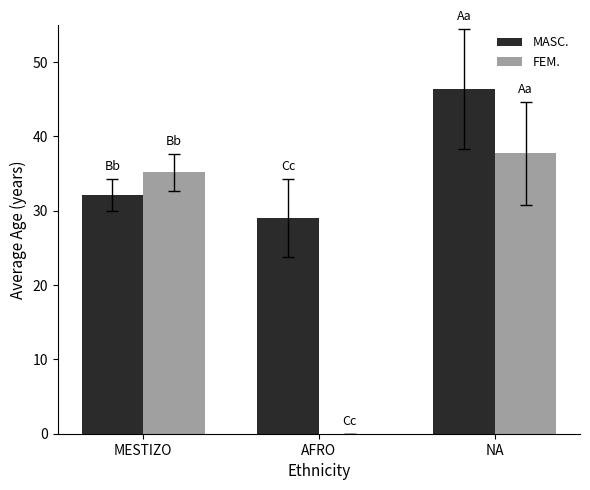

What is the greatest value displayed?

46.4